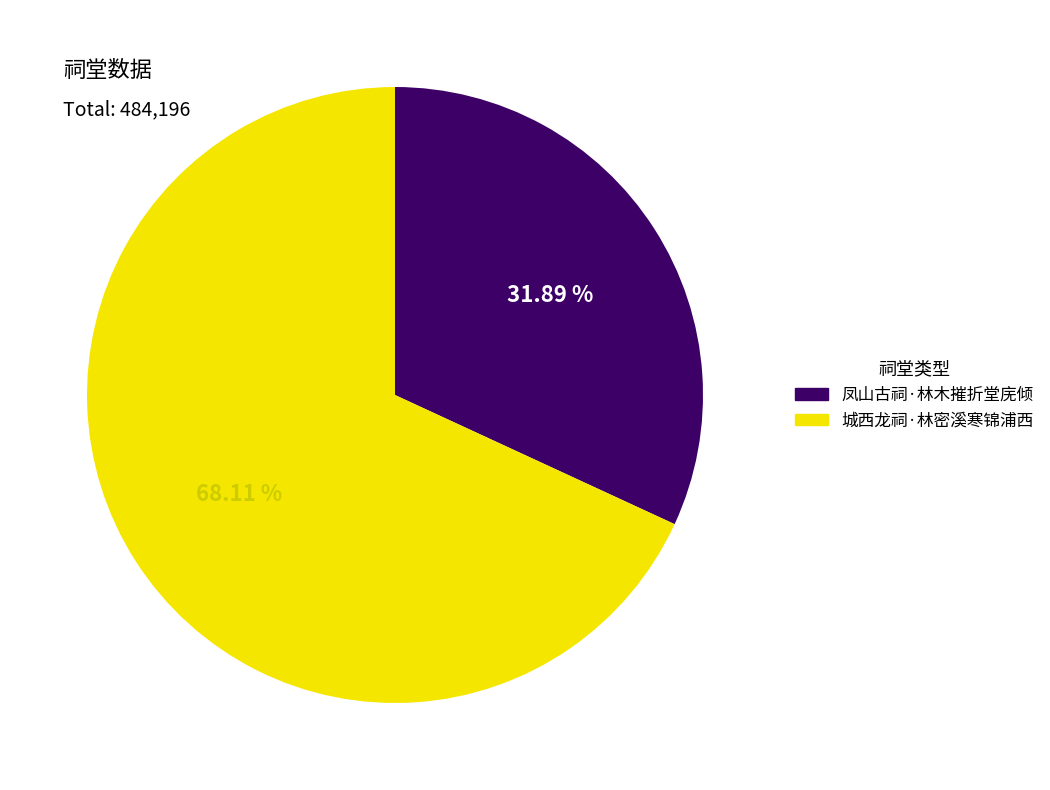

Is it true that 凤山古祠·林木摧折堂庑倾 is 32% of the pie?

True